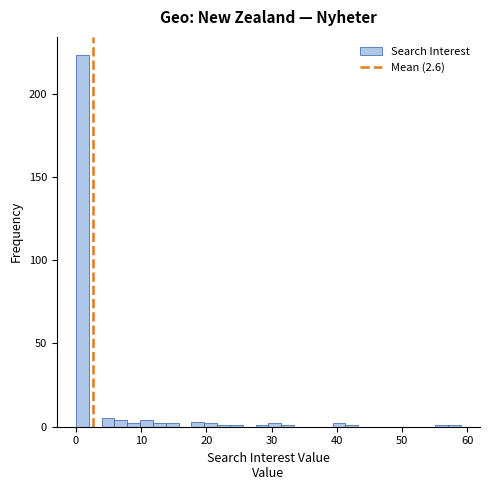

Around what value on the x-axis is the tallest bar? Give the approximate position of its centre, as read against the axis.

1